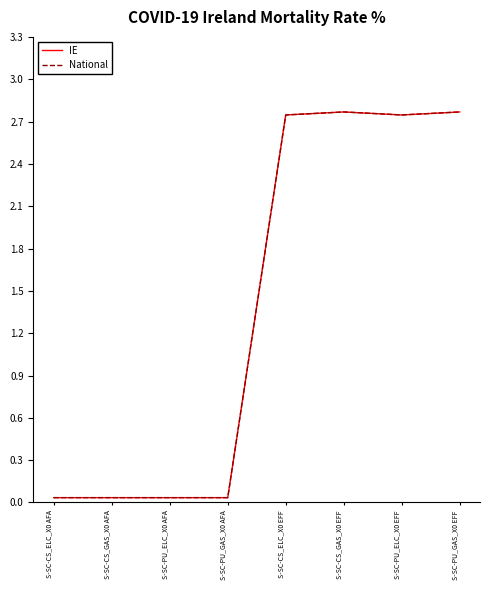

Where is the first local maximum for IE?

S-SC-CS_GAS_X0 EFF